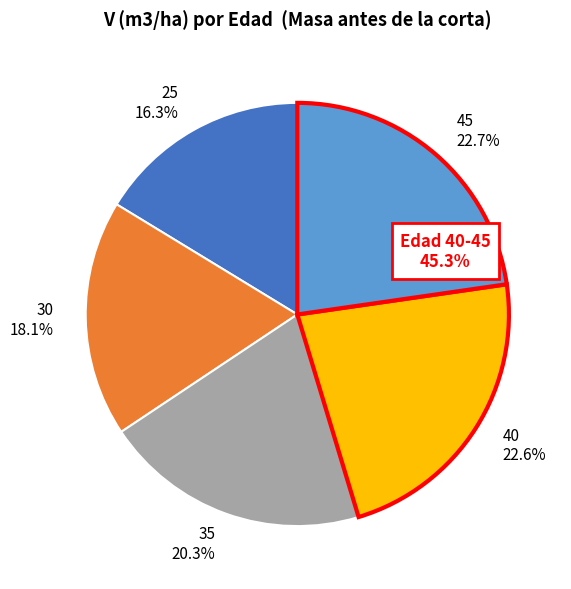

Does 25 account for over 50% of the chart?

No